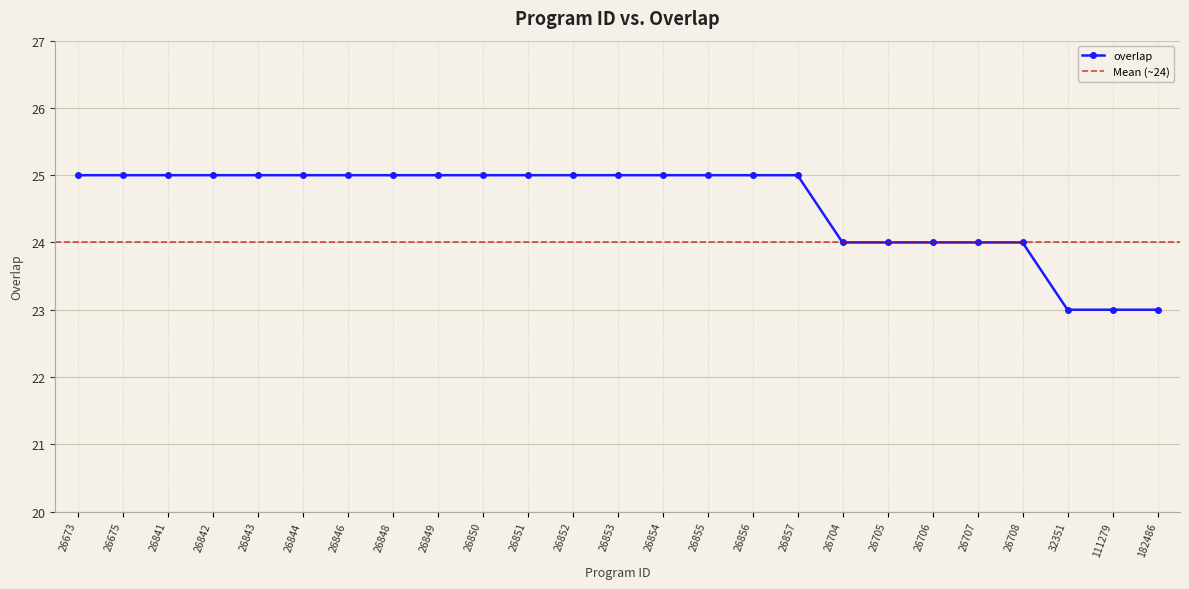

What is the difference between the values at 26853 and 26705?

1